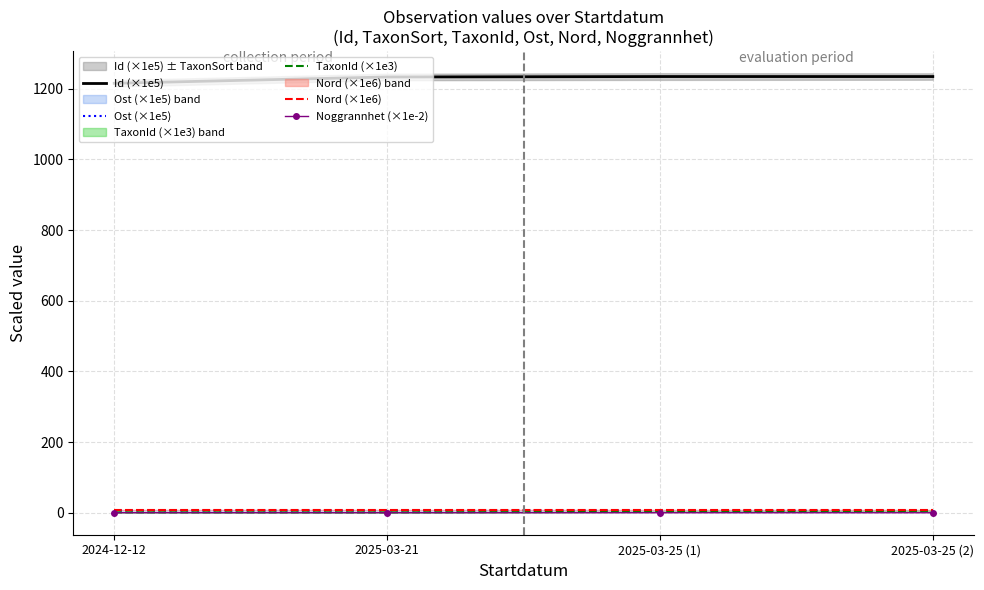

What is the spread (max minus min) of values at 2024-12-12?

1215.5